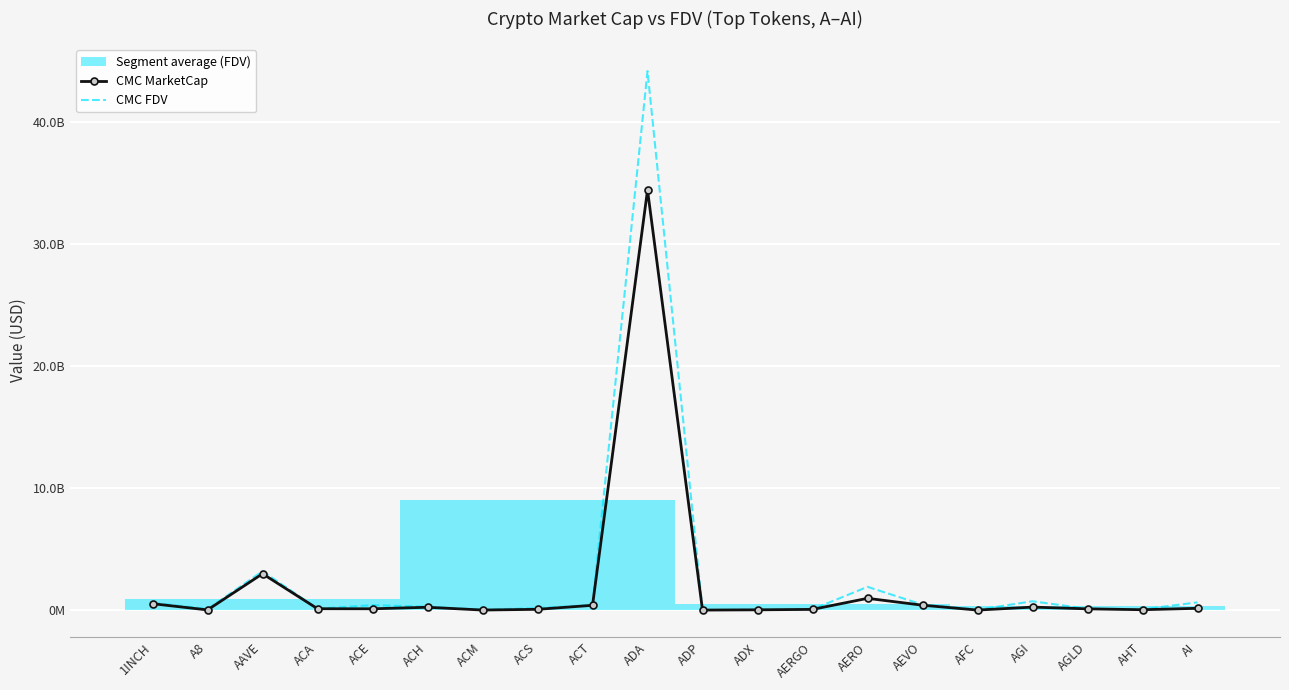

What is the total value across all series at AI?

792638487.5